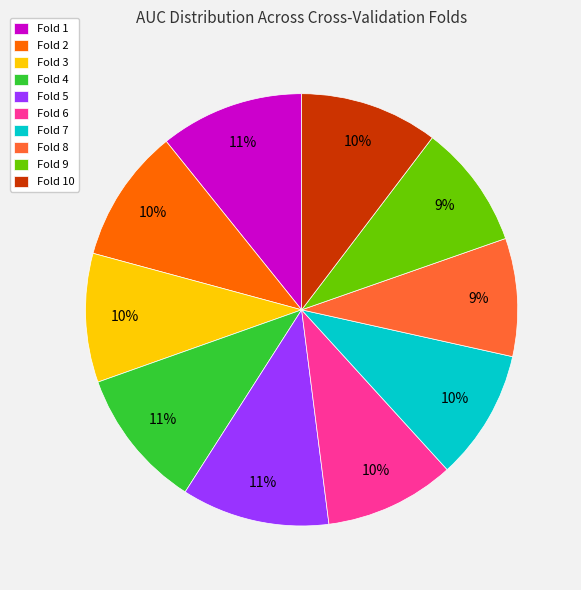

Combined, do Fold 6 and Fold 1 account for over 50%?

No